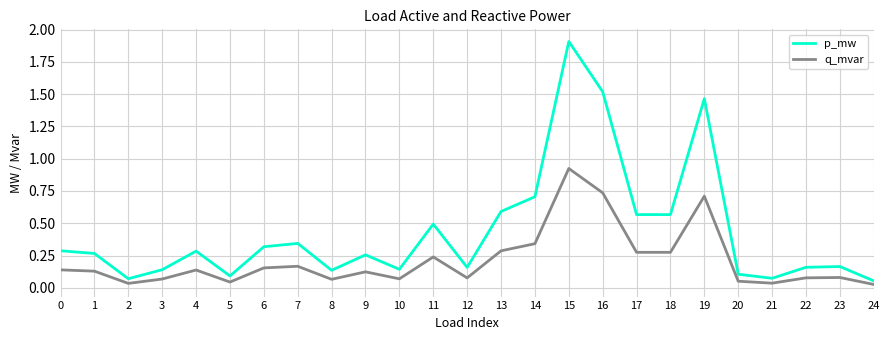

True or false: q_mvar and p_mw cross at least once.

False